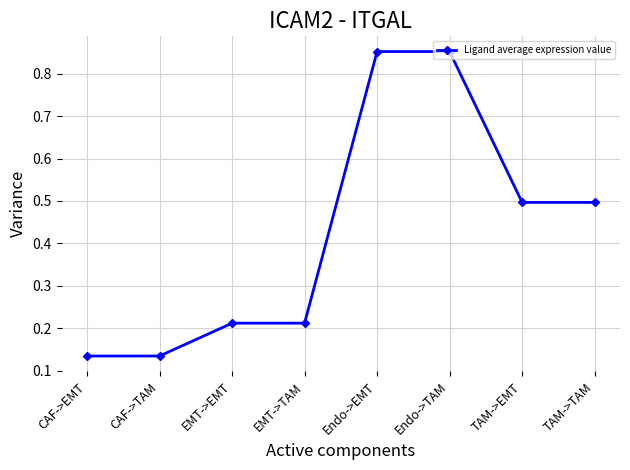

The chart shows a value of 1.3 at Endo->EMT. True or false?

False